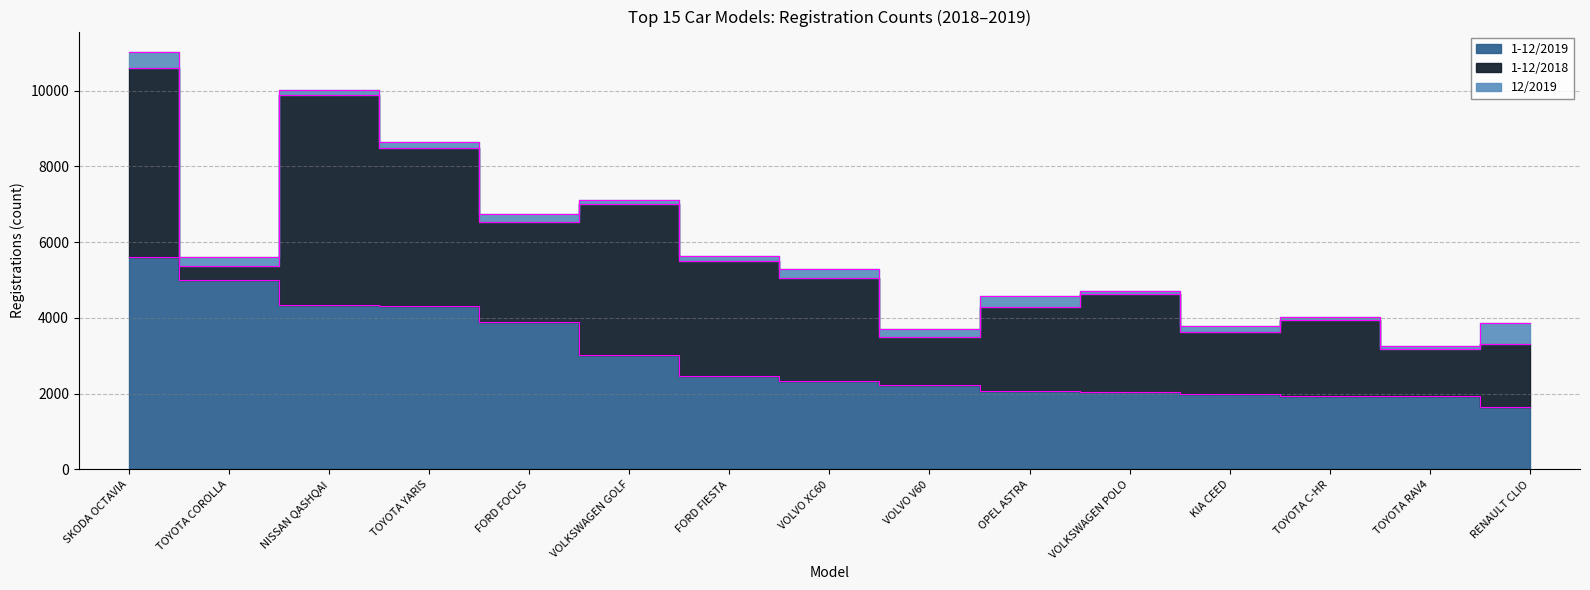

True or false: 1-12/2019 has more than 0 points higher than both neighbors.

False